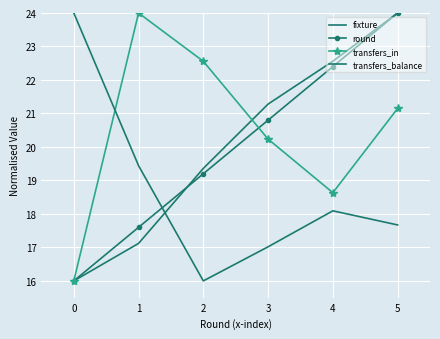

True or false: fixture has more than 1 points higher than both neighbors.

False